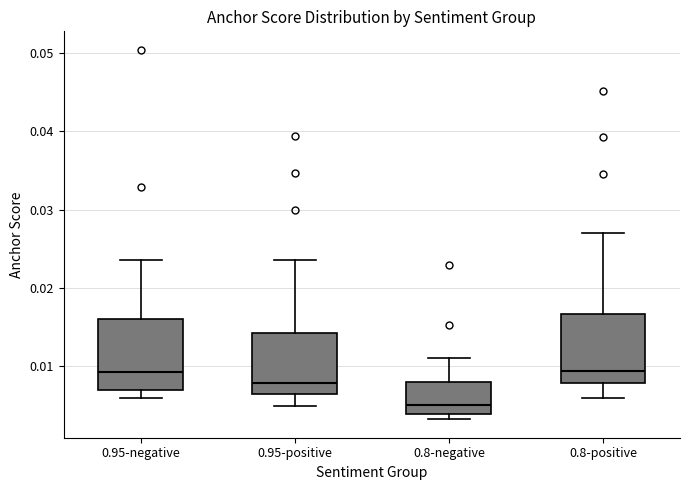

Which box's median line is the lowest?

0.8-negative